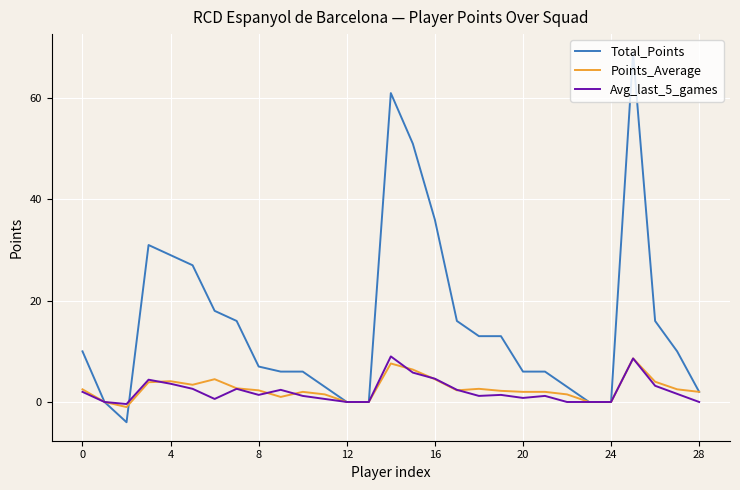

Which series has the largest range (max minus min)?

Total_Points